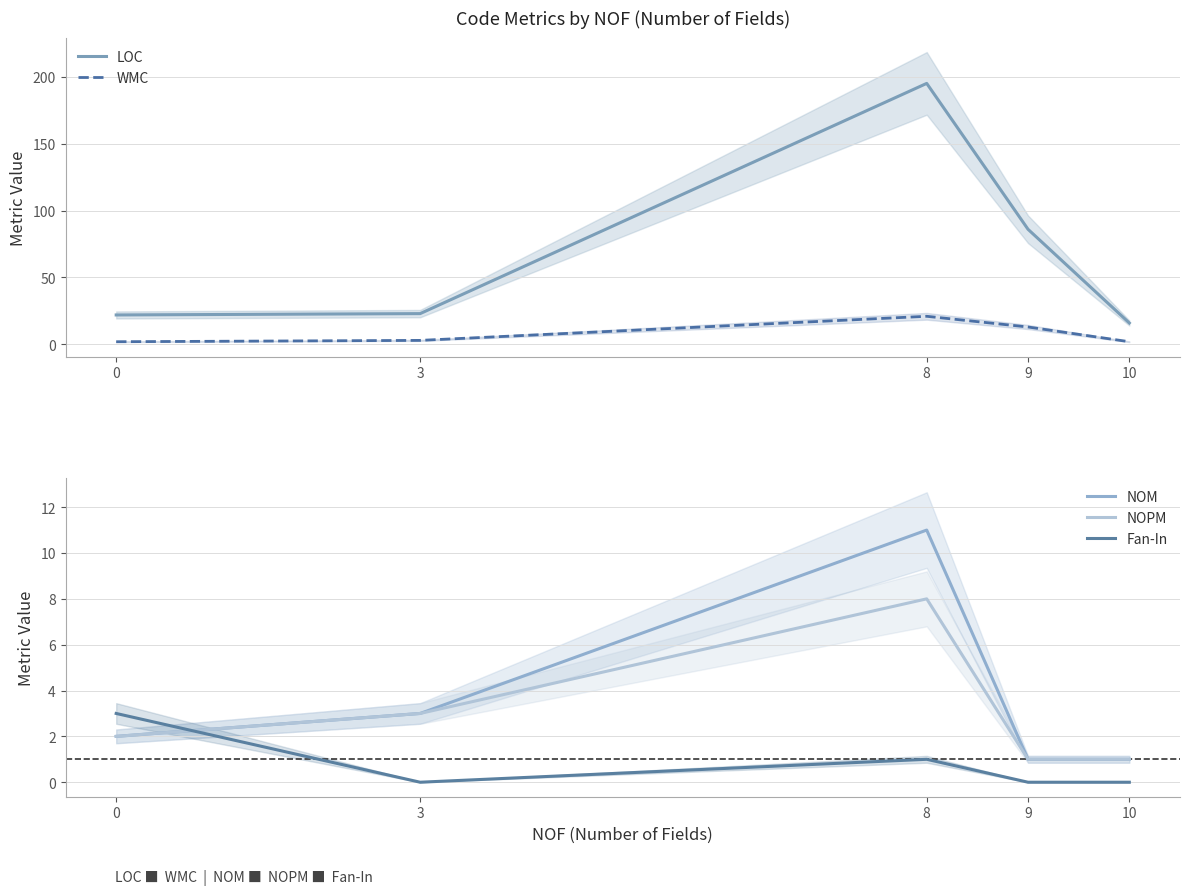

The NOM series shows 1 at 0. True or false?

False